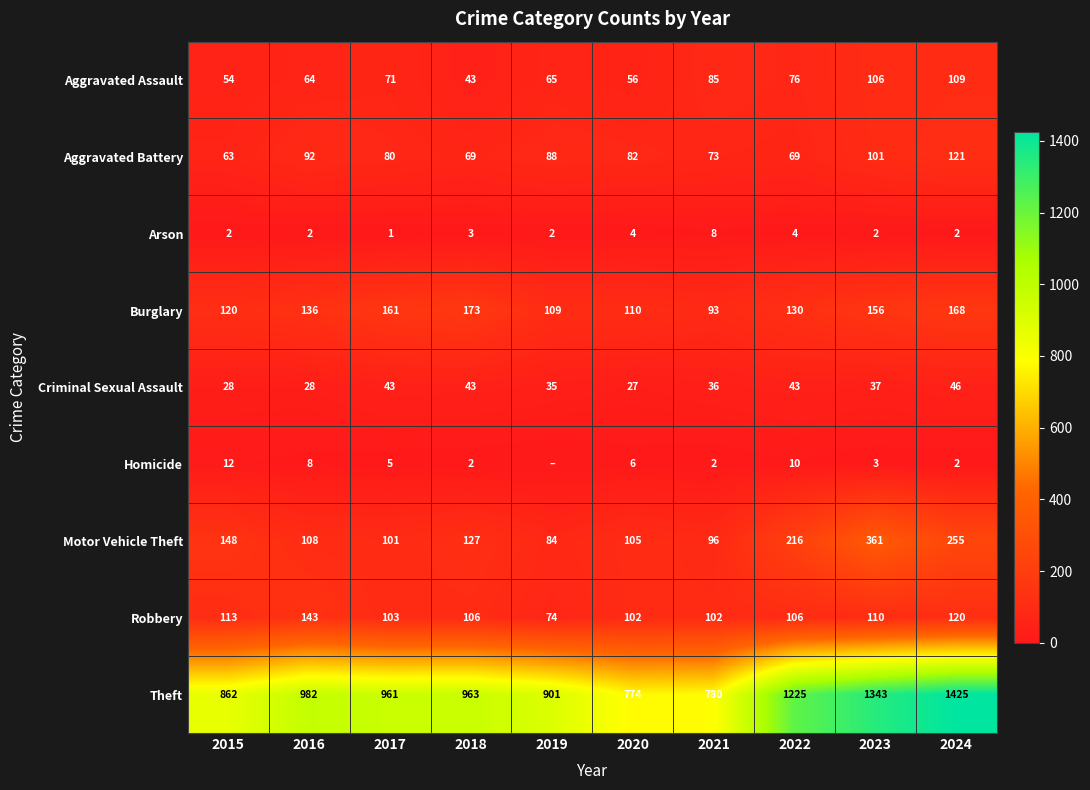

What is the difference between the second highest and second lowest values in the Arson series?

2